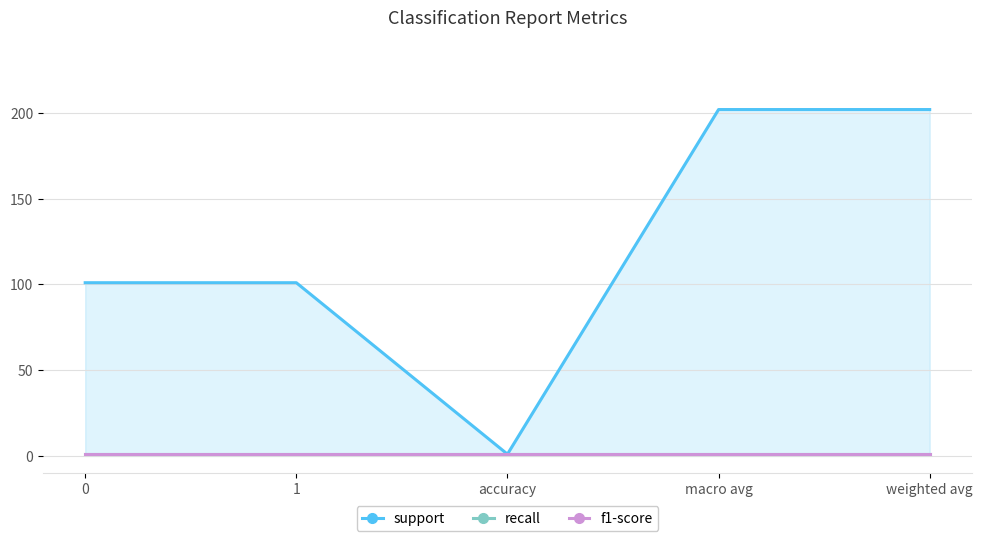

What is the difference between the maximum and minimum values in the support series?

201